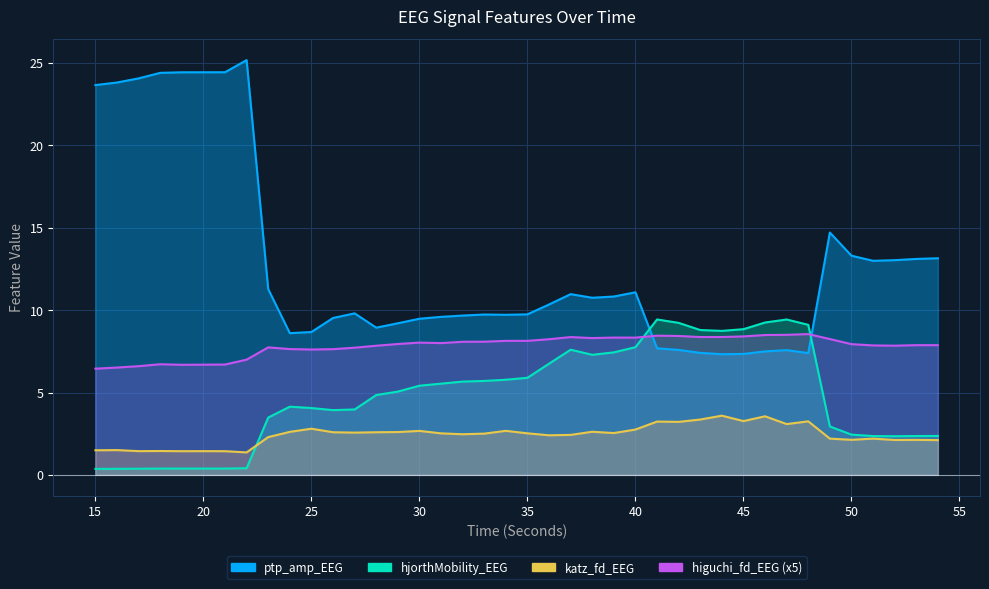

Between which two adjacent categories do hjorthMobility_EEG and katz_fd_EEG first intersect?

22 and 23